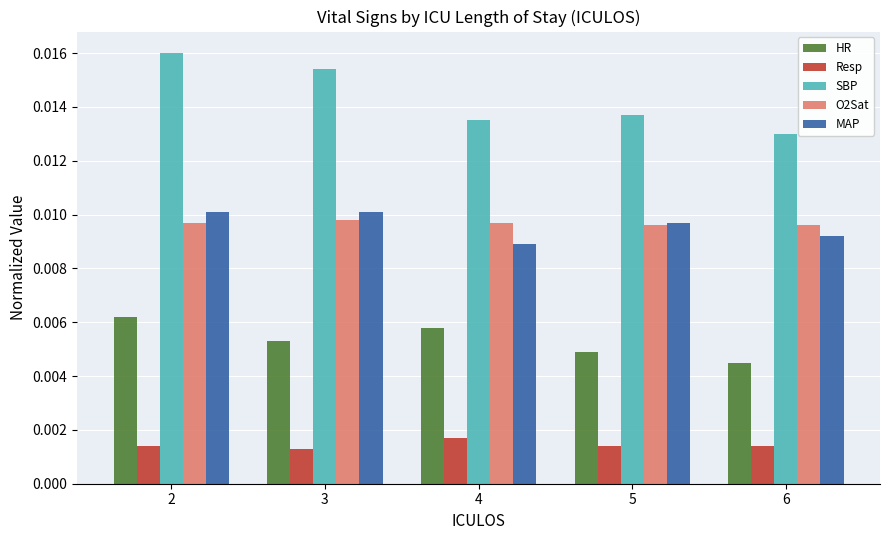

Count the Resp values in the range 0 to 1.

5